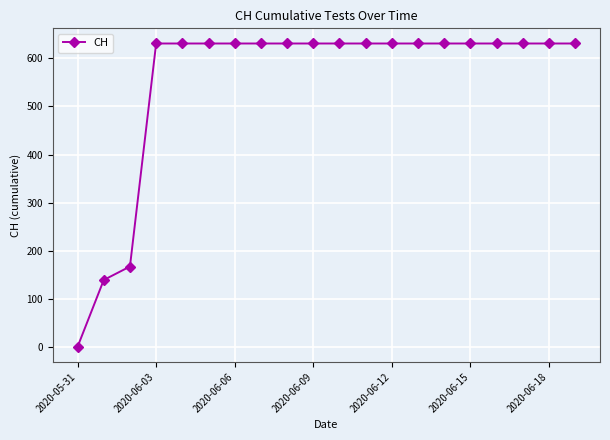

How many positive values are there?

19